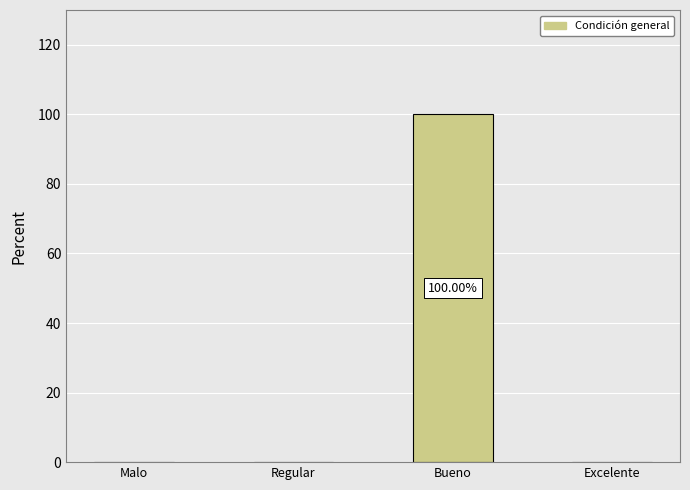

What is the maximum value shown in the chart?

100